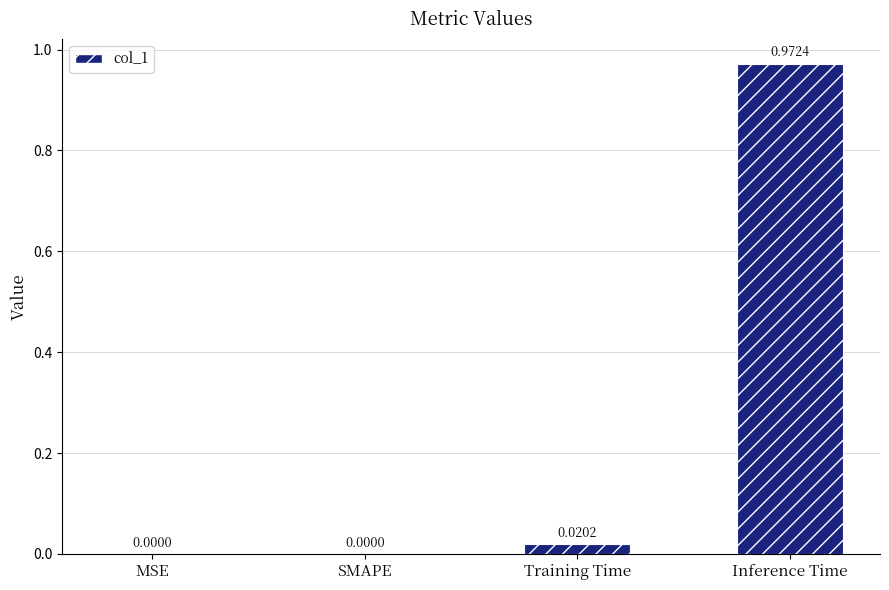

Are the bars horizontal?

No